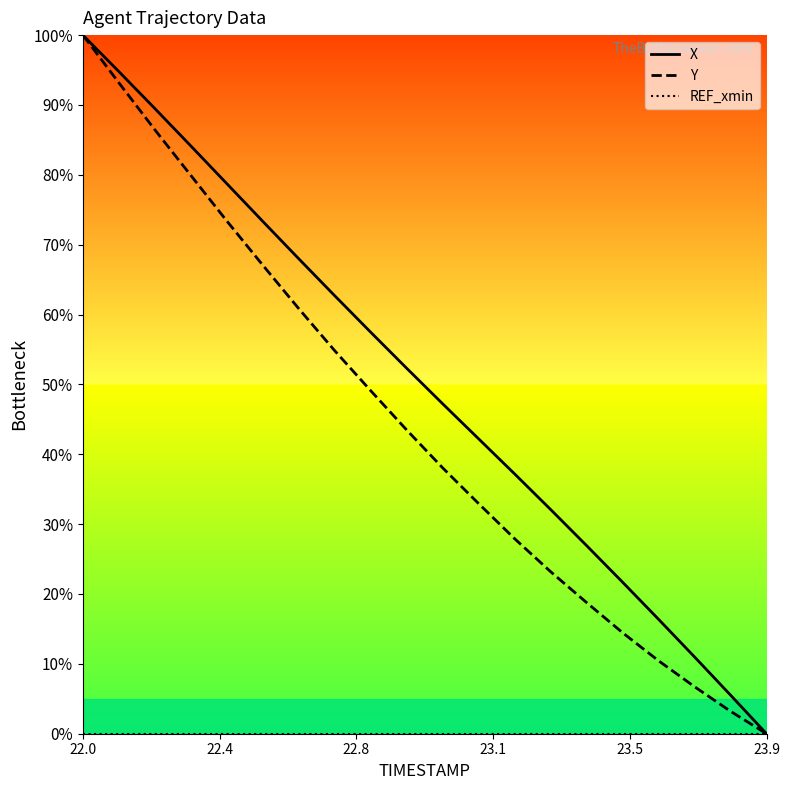

At which label does Y reach its minimum?

23.9